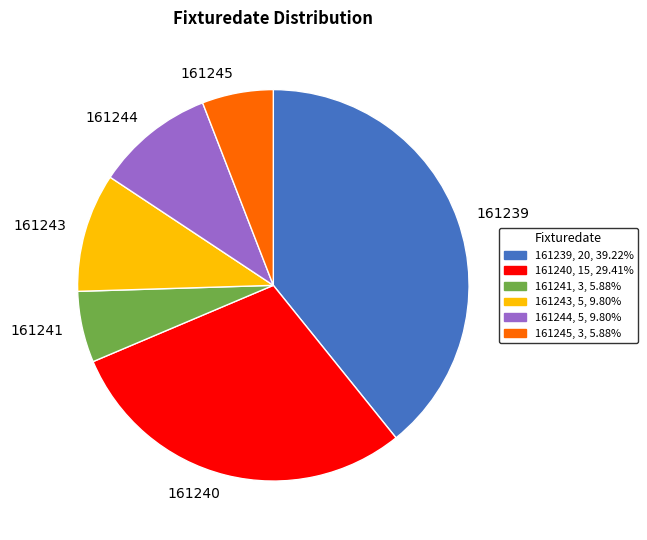

Does any single category account for the majority?

No